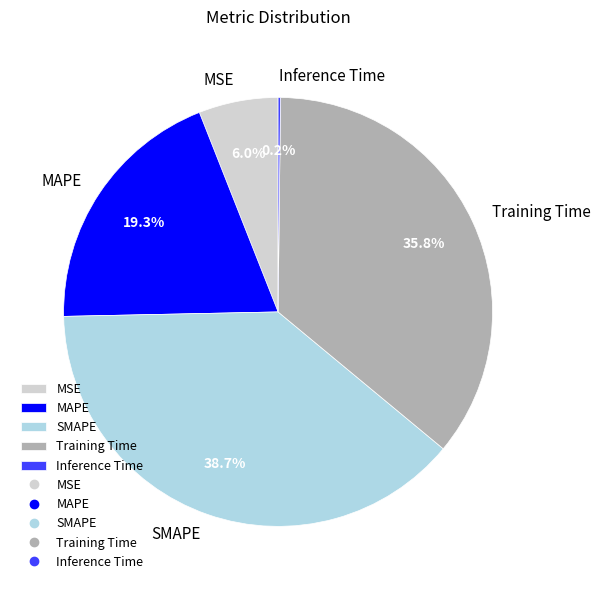

The Training Time slice represents 31% of the pie. True or false?

False